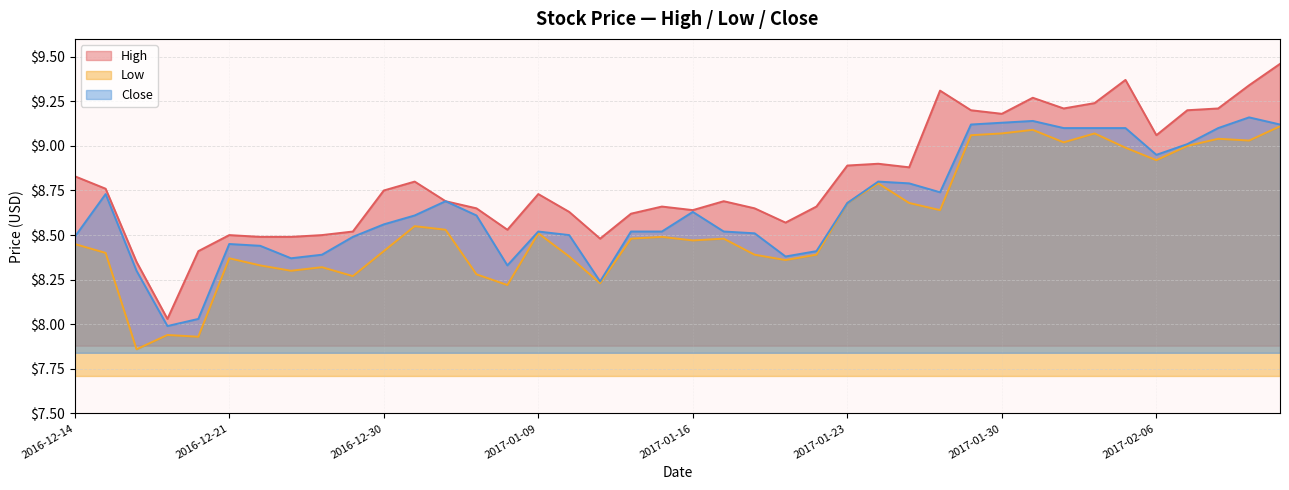

True or false: High has more than 2 points higher than both neighbors.

True